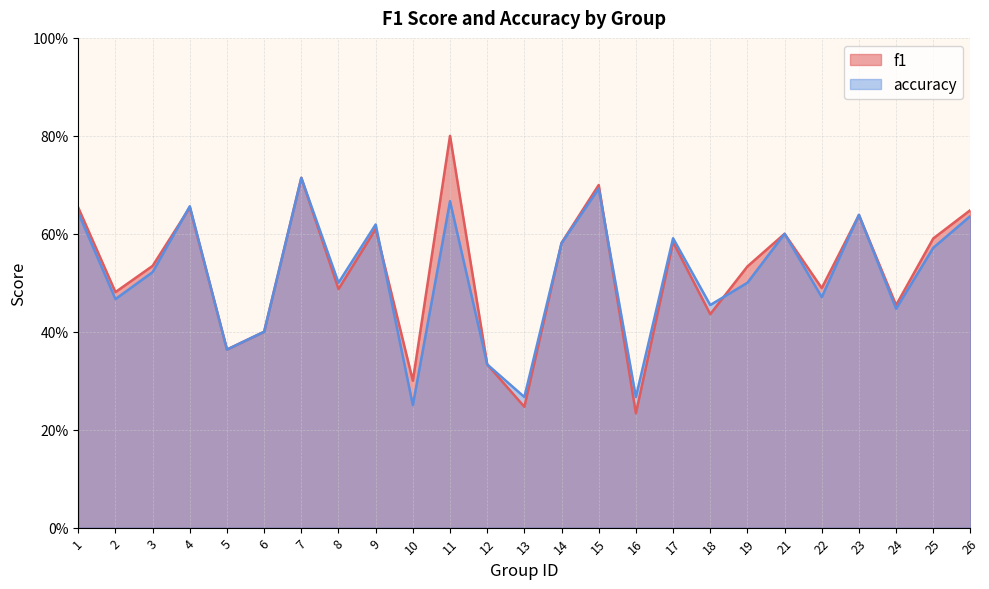

What is the difference between the maximum and second lowest values in the f1 series?

0.6